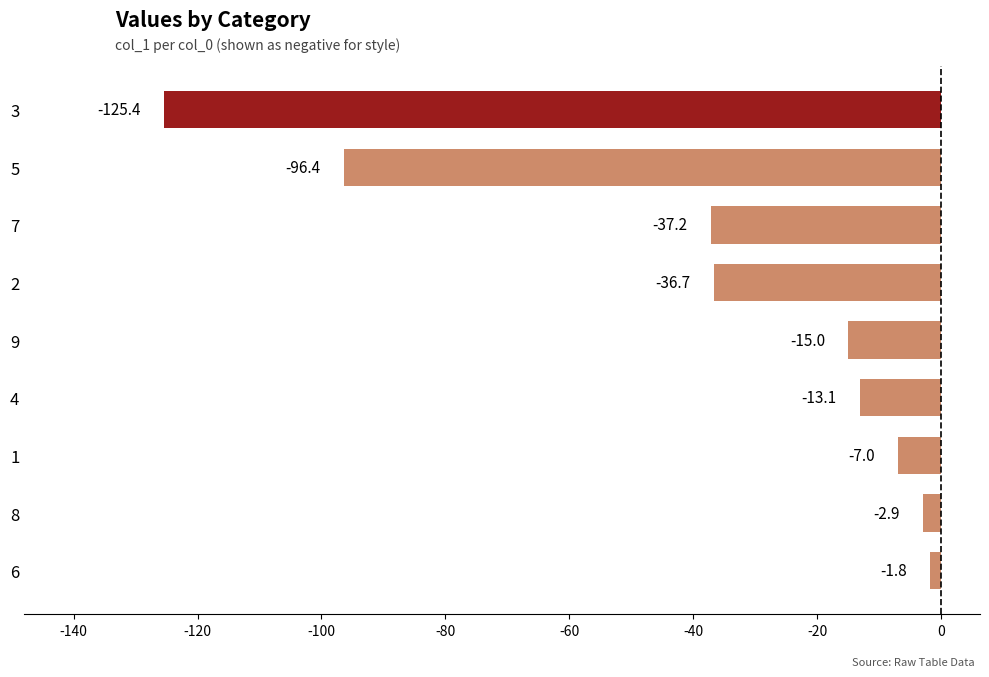

Reading bottom to top, extract all data points from this chart.

-1.8	-2.9	-7.0	-13.1	-15.0	-36.7	-37.2	-96.4	-125.4